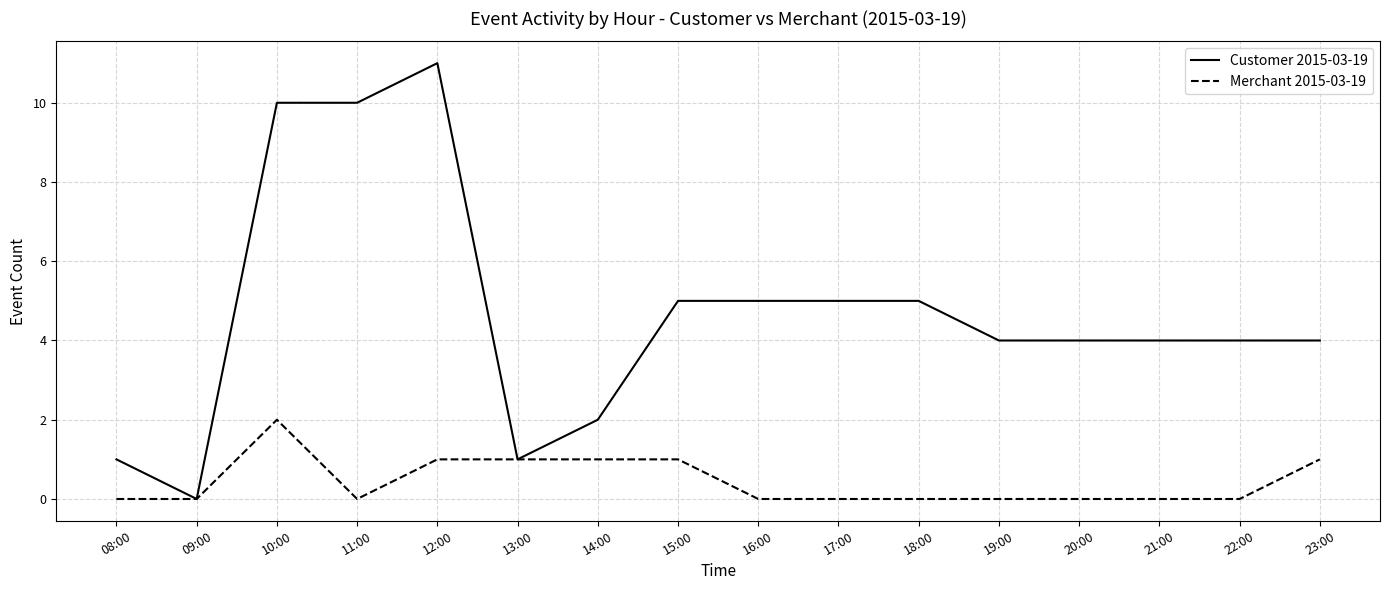

Reading left to right, what are all the values shown in this chart?

Customer 2015-03-19: 1	0	10	10	11	1	2	5	5	5	5	4	4	4	4	4
Merchant 2015-03-19: 0	0	2	0	1	1	1	1	0	0	0	0	0	0	0	1